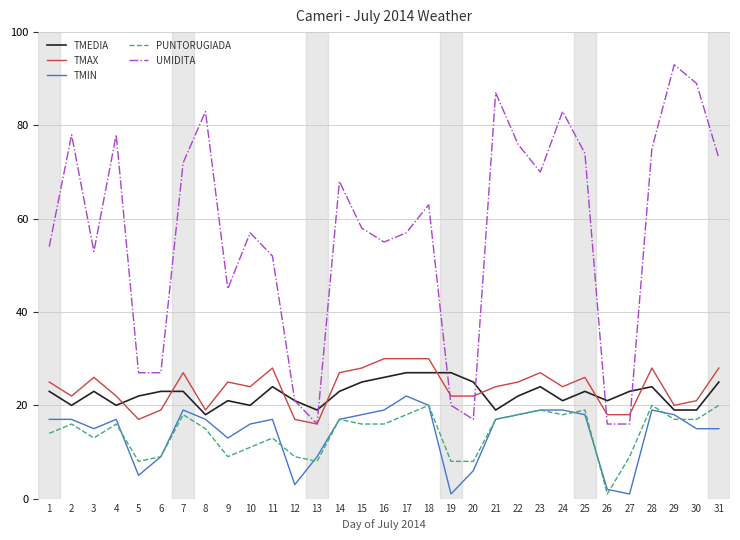

Count the number of data series in this chart.

5